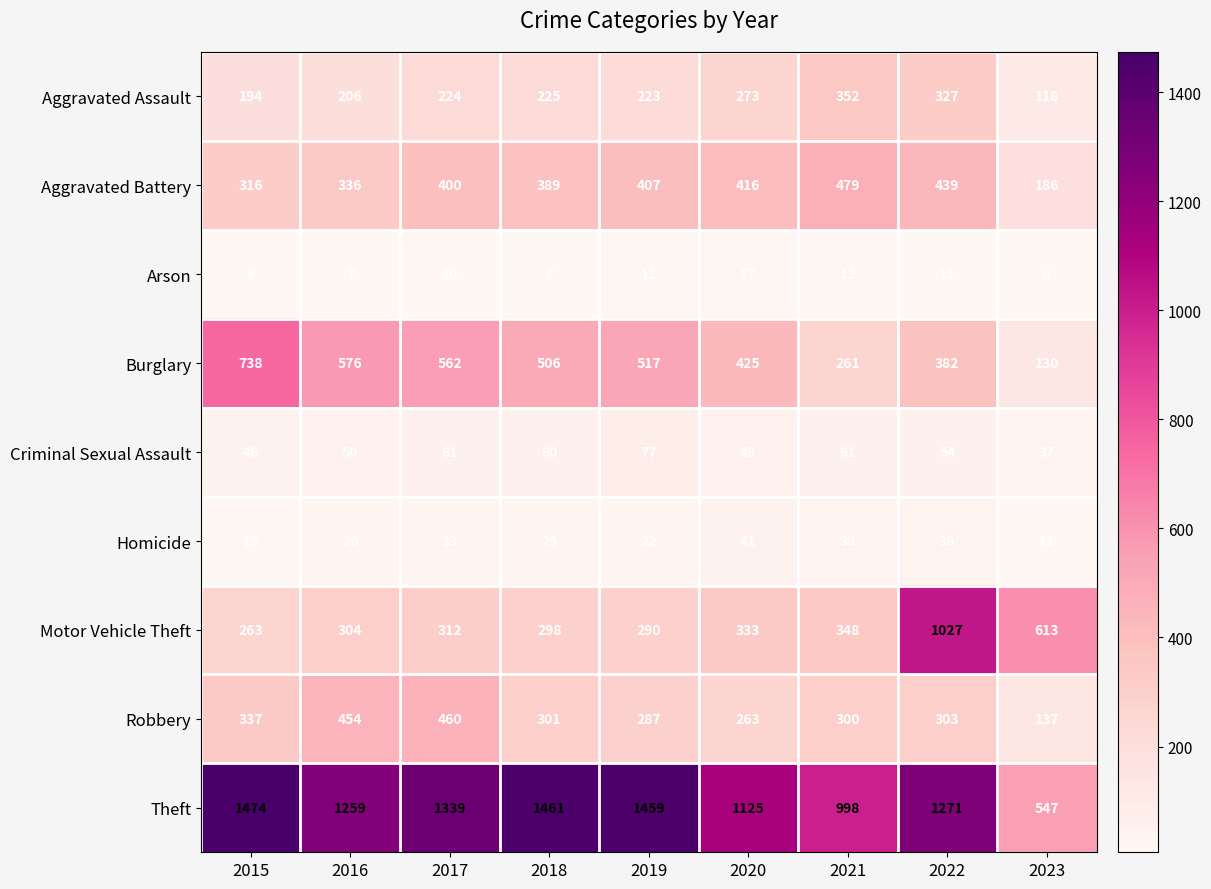

Is it true that Aggravated Assault equals 48 at 2016?

False